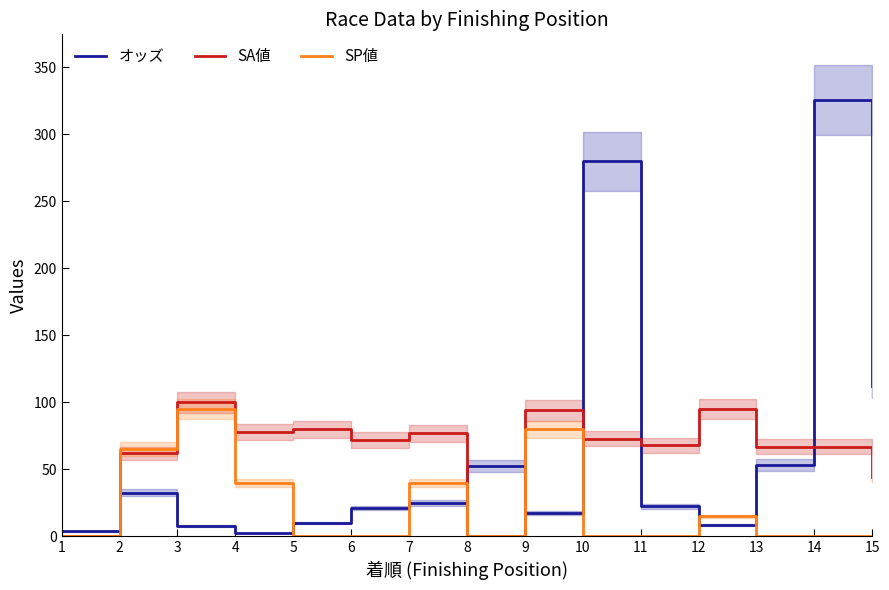

What is the maximum value for オッズ?

325.7